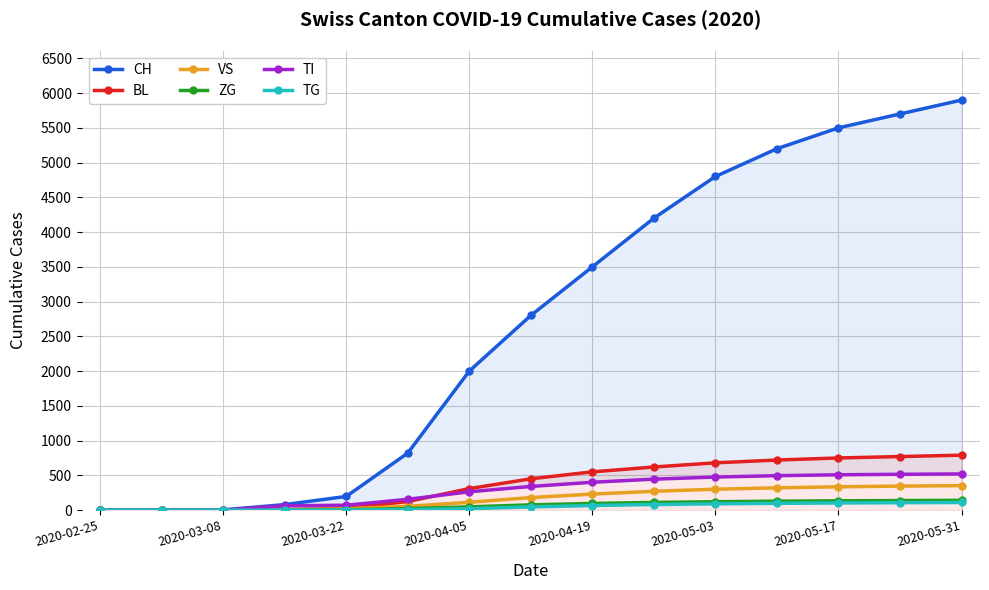

Is it true that TI equals 781 at 13?

False